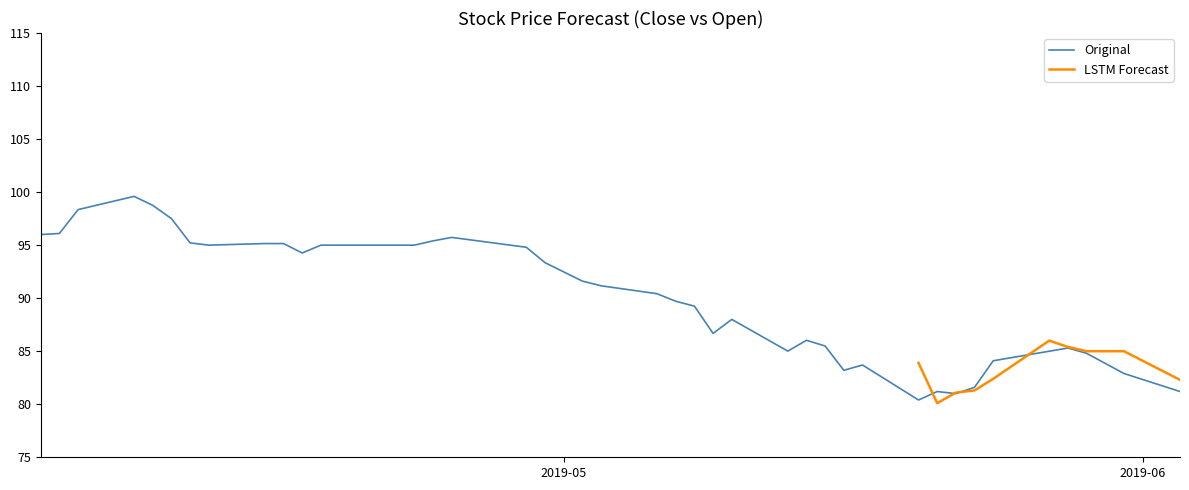

What is the maximum value for Original?

99.6